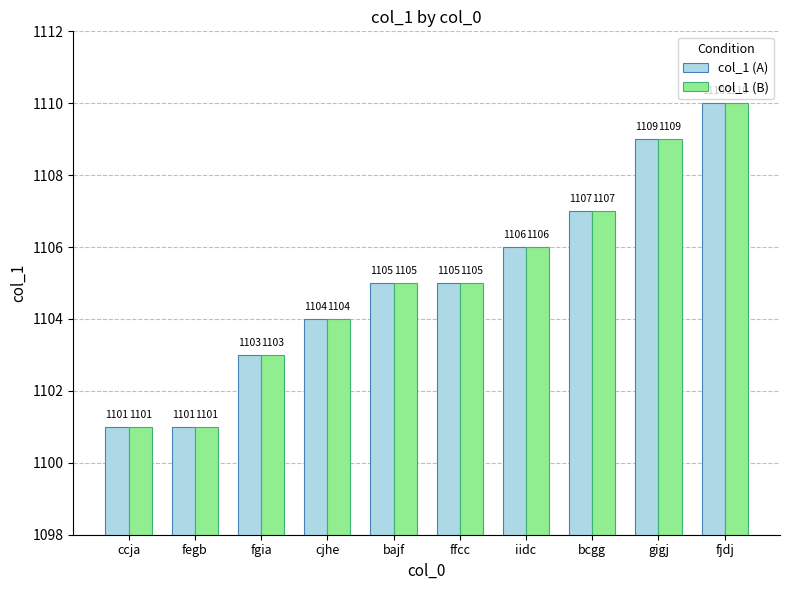

True or false: col_1 (A) has a value of 1104 at cjhe.

True